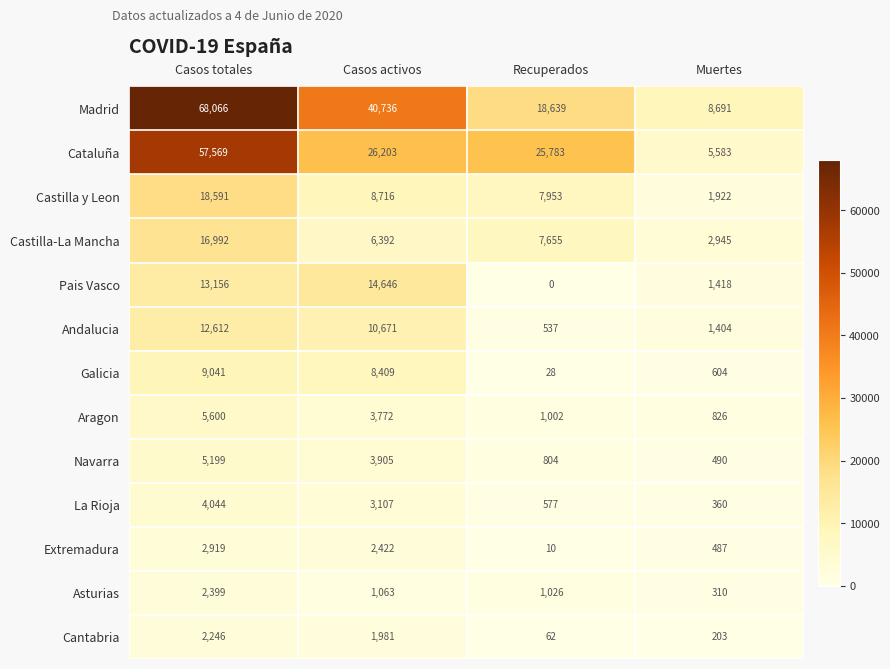

What is the approximate value of Cantabria at Casos activos, to the nearest 50?

2000